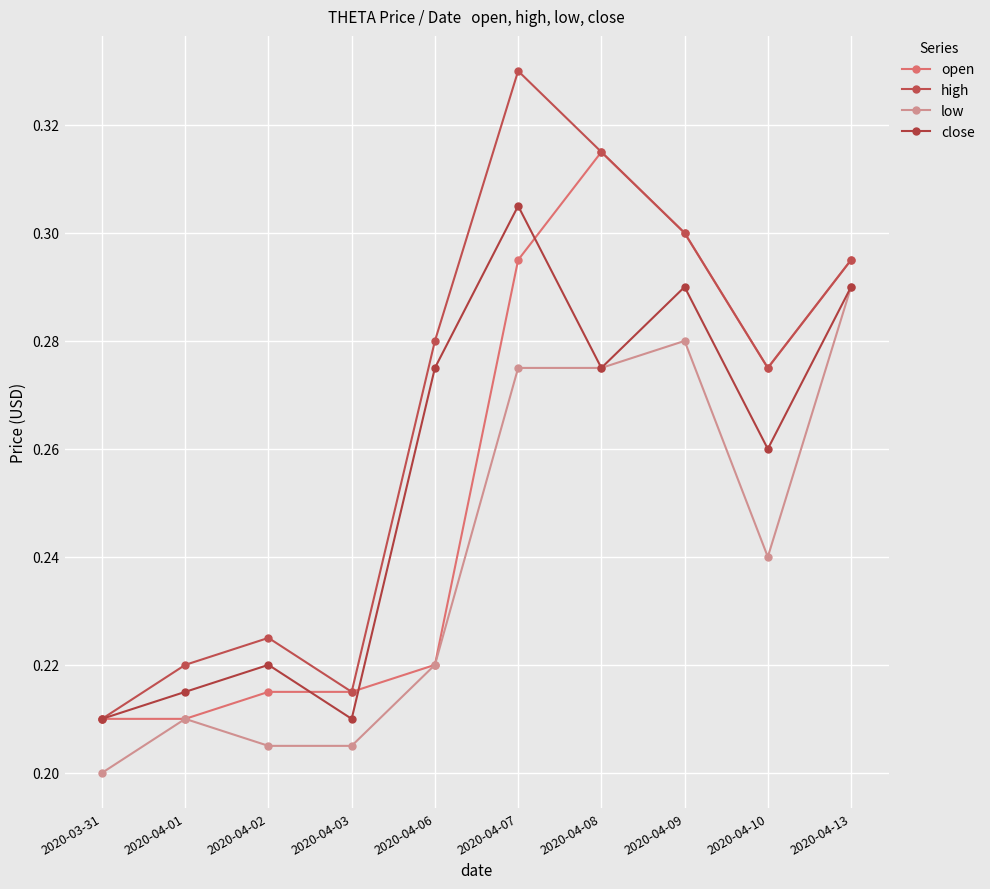

What is the label of the 9th point from the right?

2020-04-01